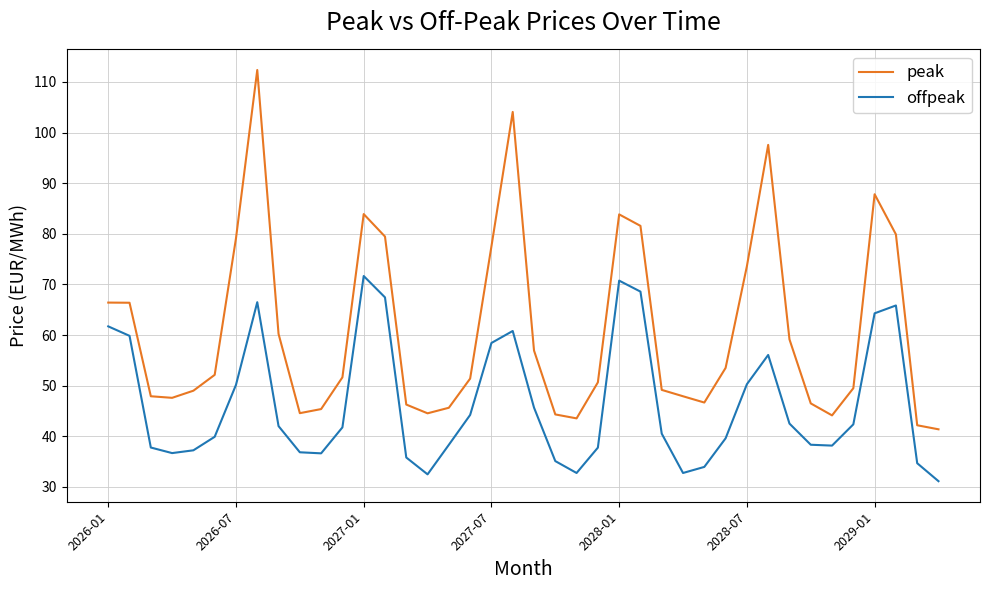

Rank the series by their maximum value, from lowest to highest.

offpeak, peak